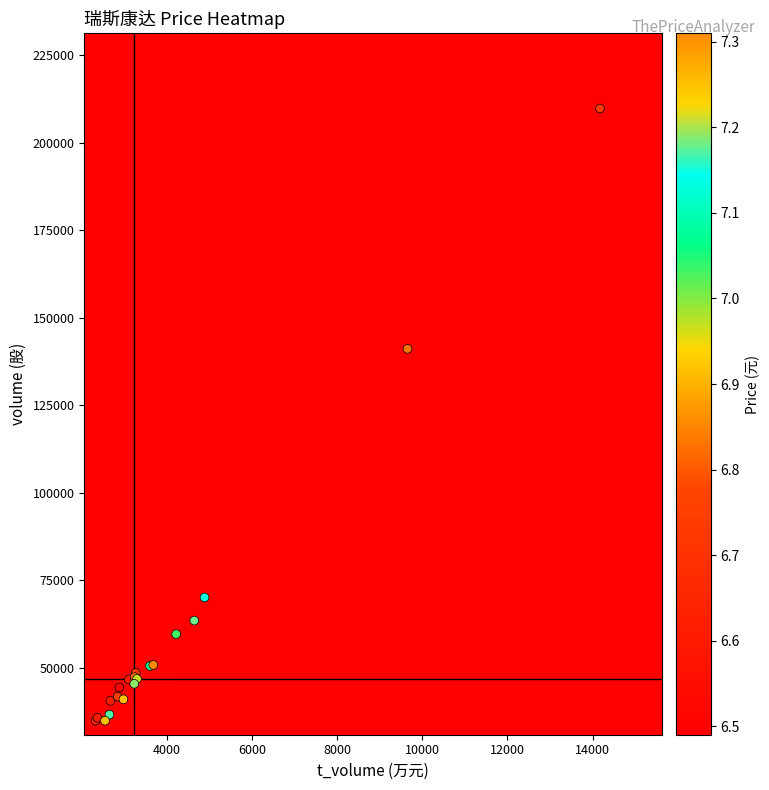

What Y value in the scatter plot is closest to 122348?

141126